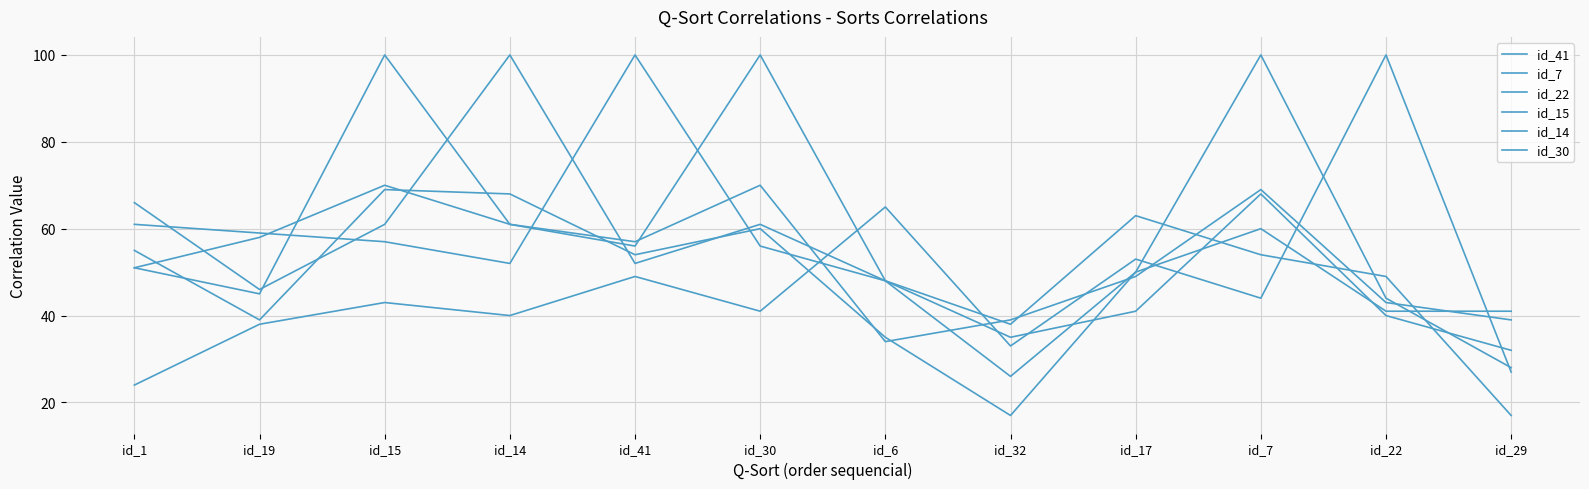

At how many categories does at least one series exceed 23?

12